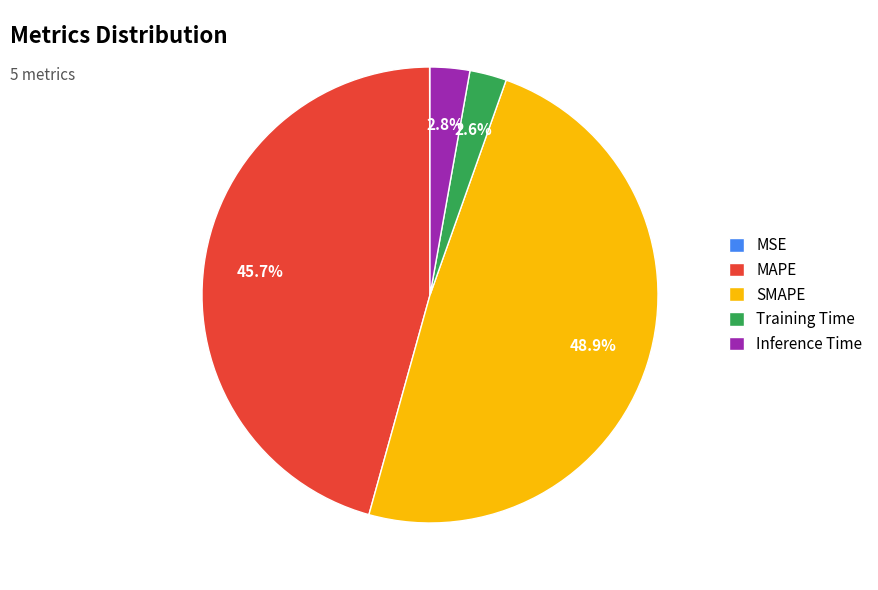

What portion of the pie excludes MAPE?

54.3%